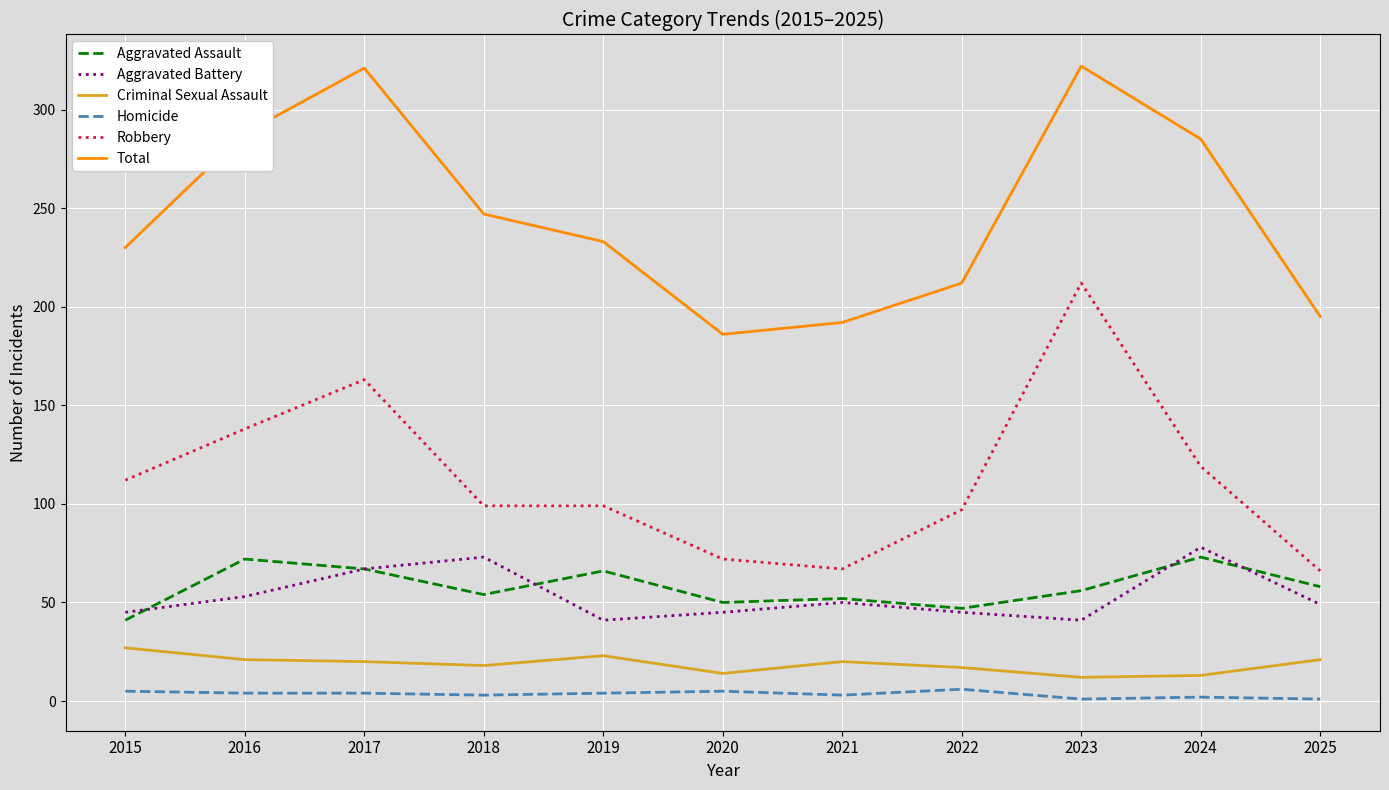

How many values in the Criminal Sexual Assault series are below 20?

5